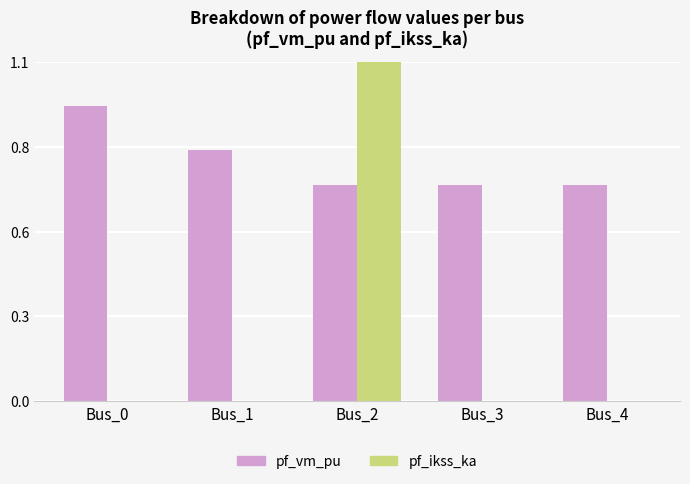

Reading right to left, extract all data points from this chart.

pf_vm_pu: 0.7	0.7	0.7	0.8	1.0
pf_ikss_ka: 0.0	0.0	1.1	0.0	0.0